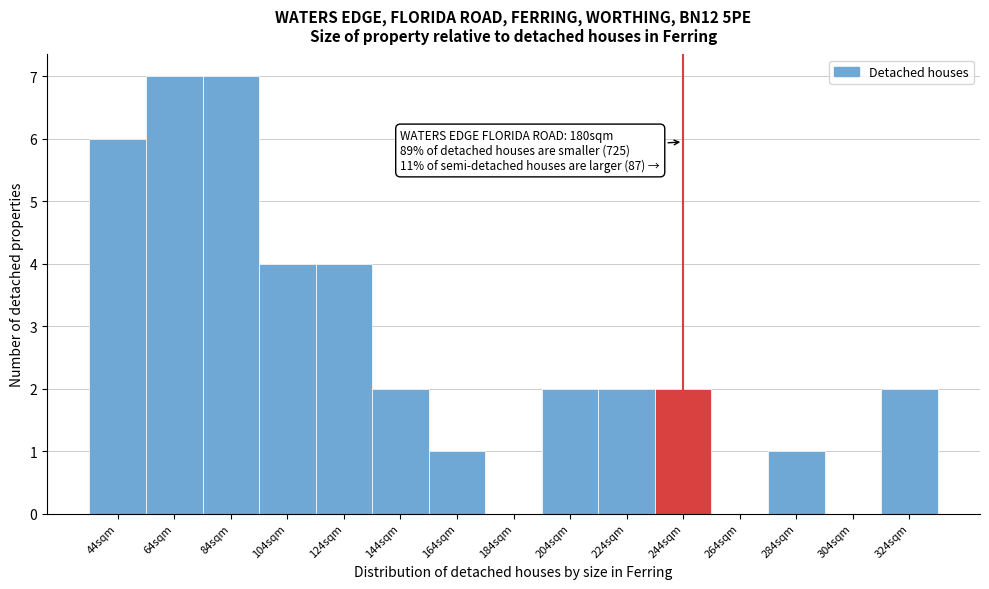

Reading left to right, list all the values displayed in this chart.

44sqm=6	64sqm=7	84sqm=7	104sqm=4	124sqm=4	144sqm=2	164sqm=1	184sqm=0	204sqm=2	224sqm=2	244sqm=2	264sqm=0	284sqm=1	304sqm=0	324sqm=2